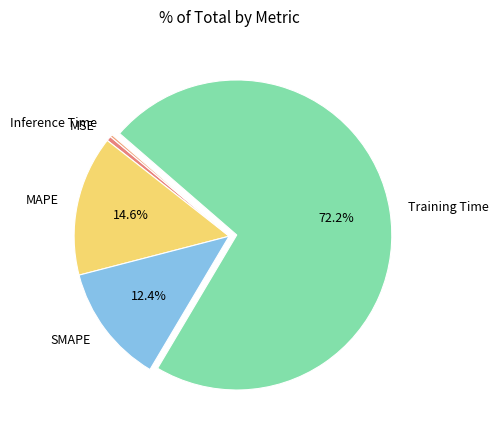

Is there a majority slice in this chart?

Yes